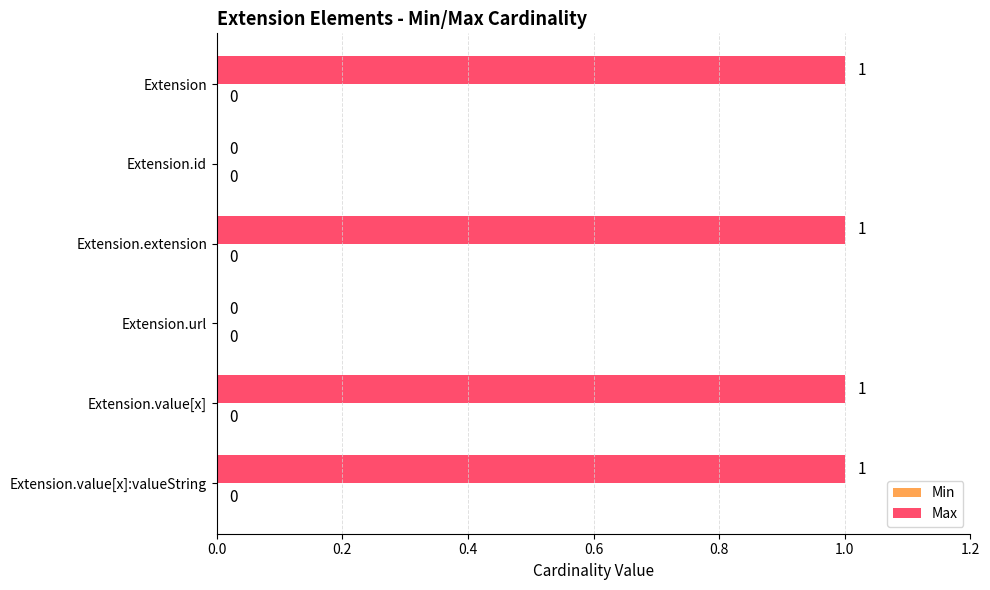

The chart shows a value of 0 at Extension.url. True or false?

True